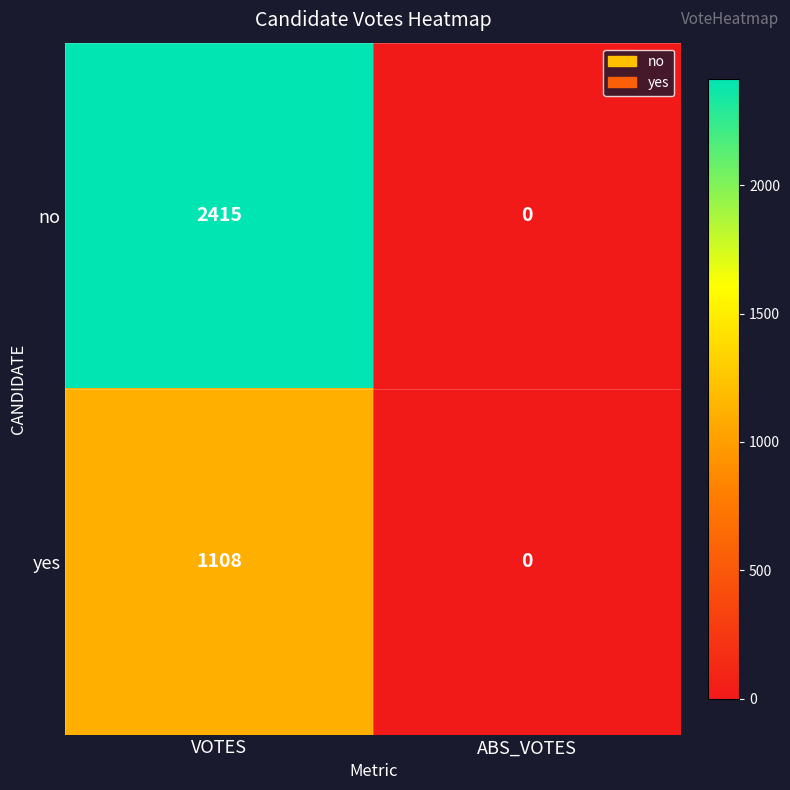

Rank the series at VOTES from highest to lowest value.

no, yes